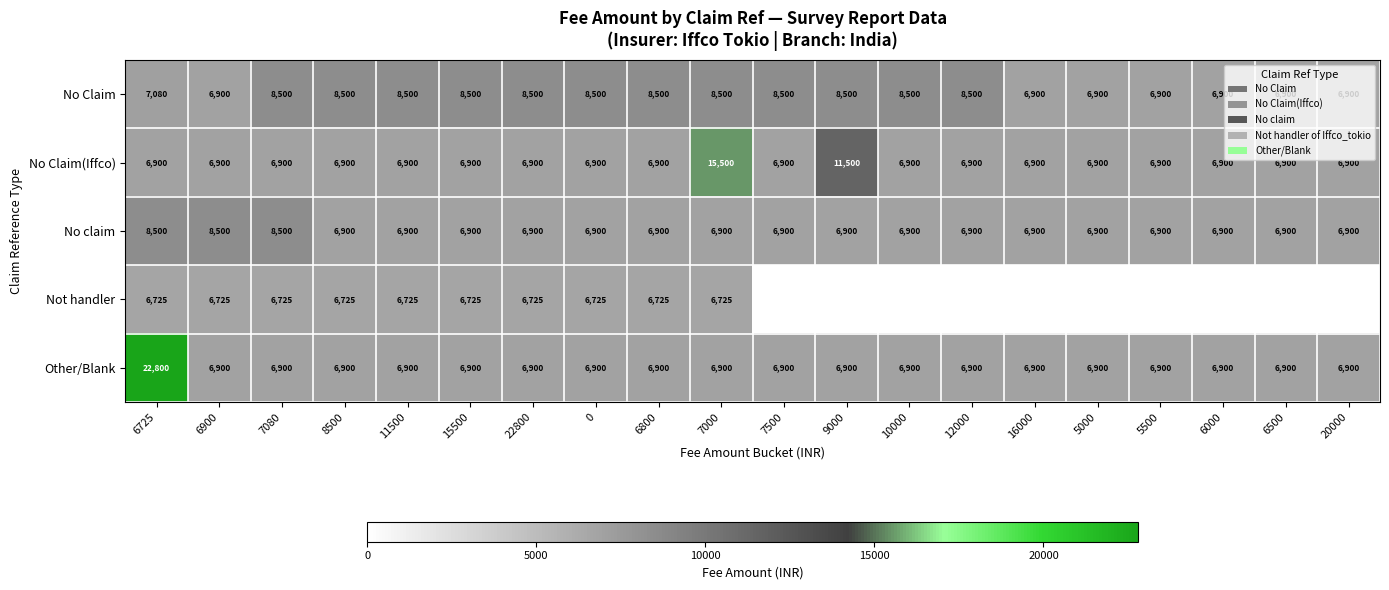

What is the difference between the highest and lowest values at 22800?

1775